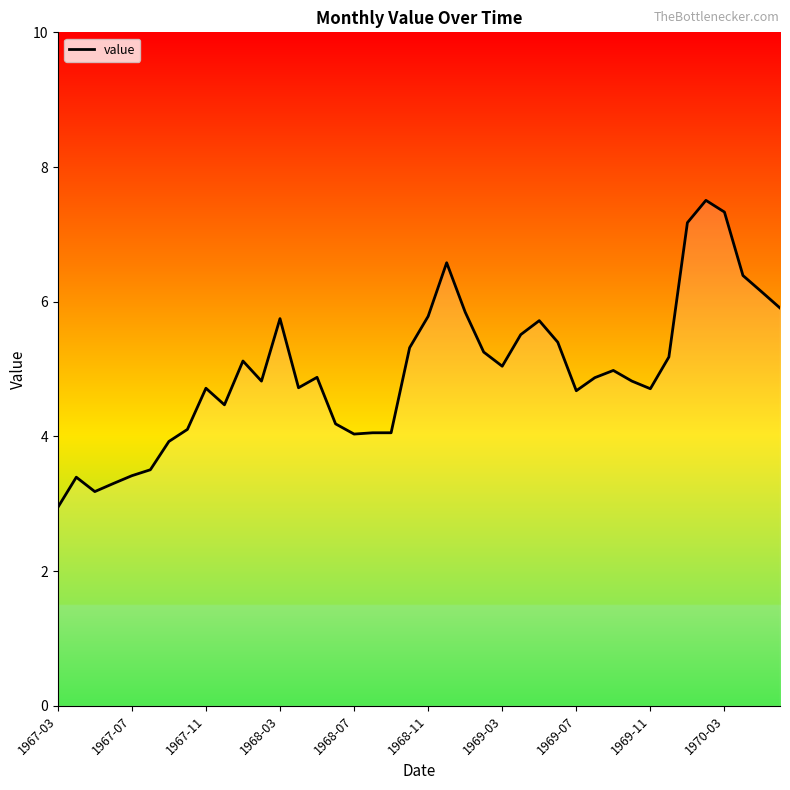

What is the minimum value shown in the chart?

2.9